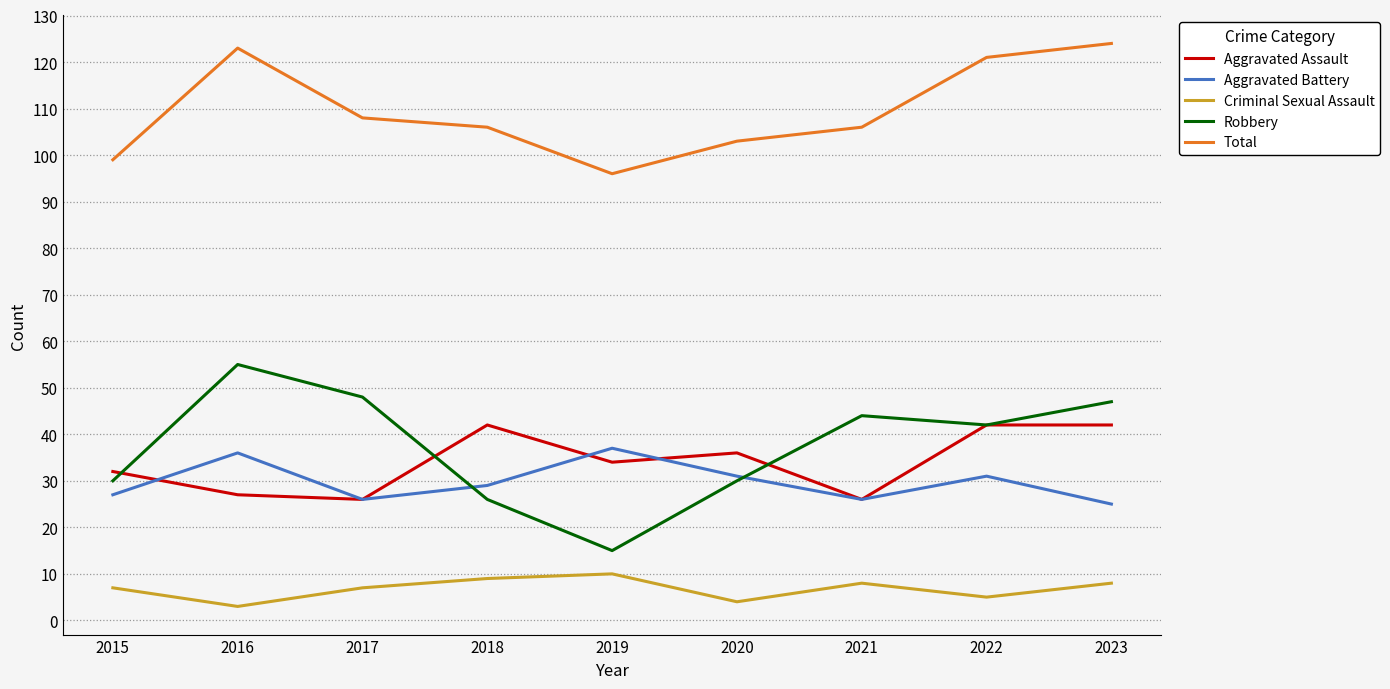

In Criminal Sexual Assault, how many points are higher than both neighbors (excluding endpoints)?

2